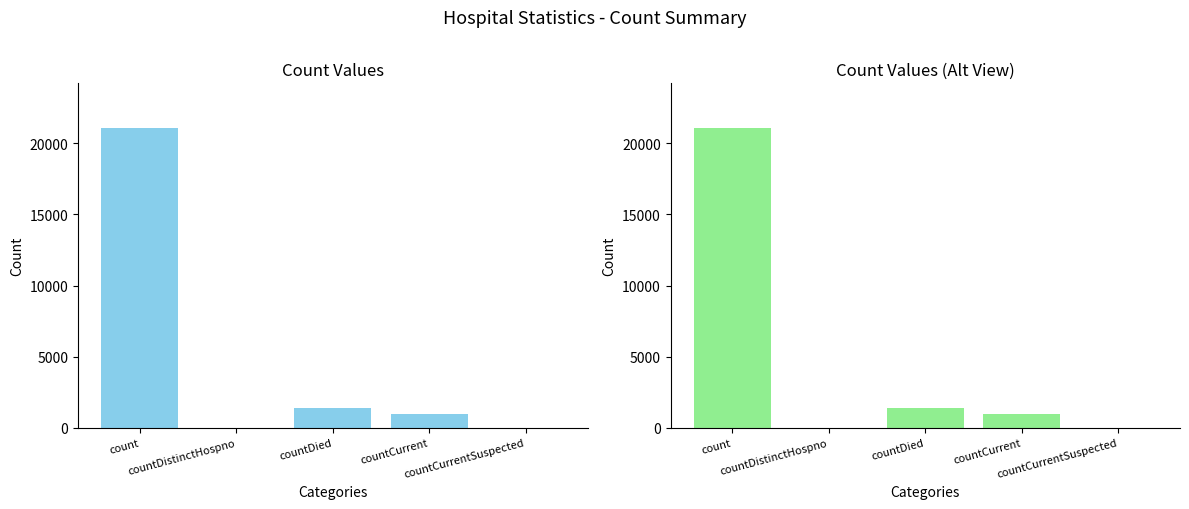

Which has a higher value, countDied or countDistinctHospno?

countDied